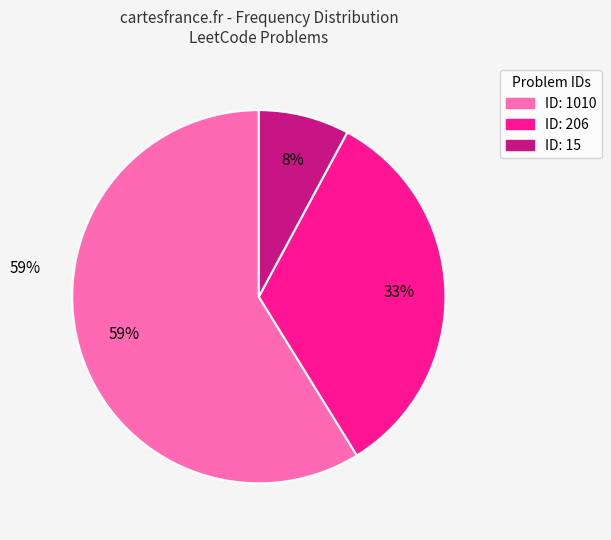

Is there a majority slice in this chart?

Yes